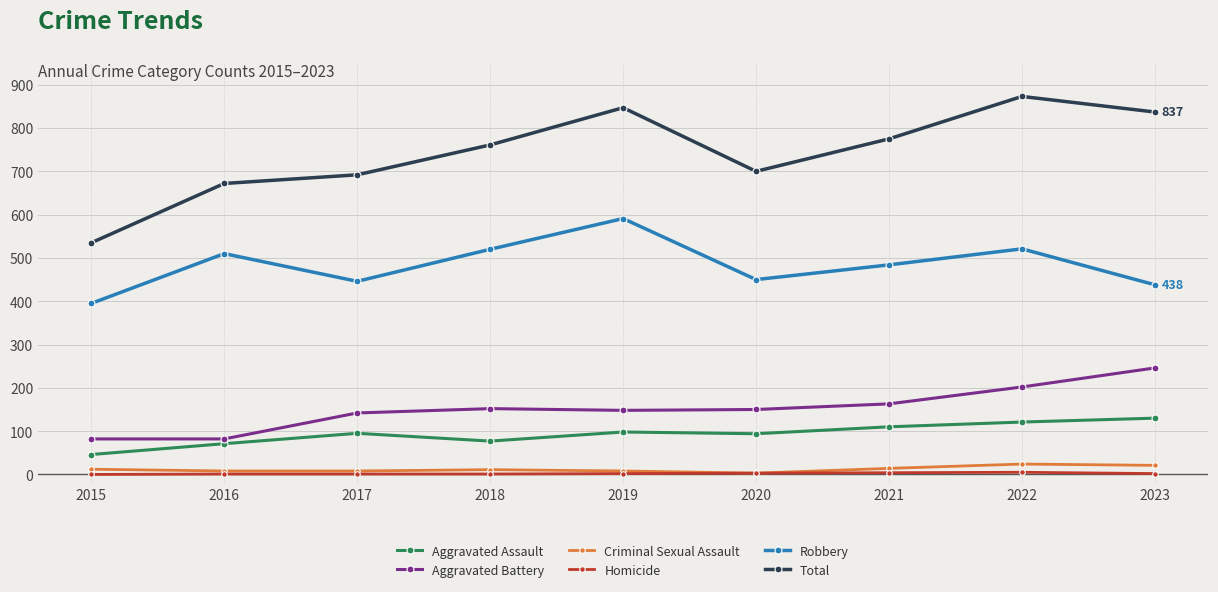

What is the value of the Robbery point at the 8th from the left?

521